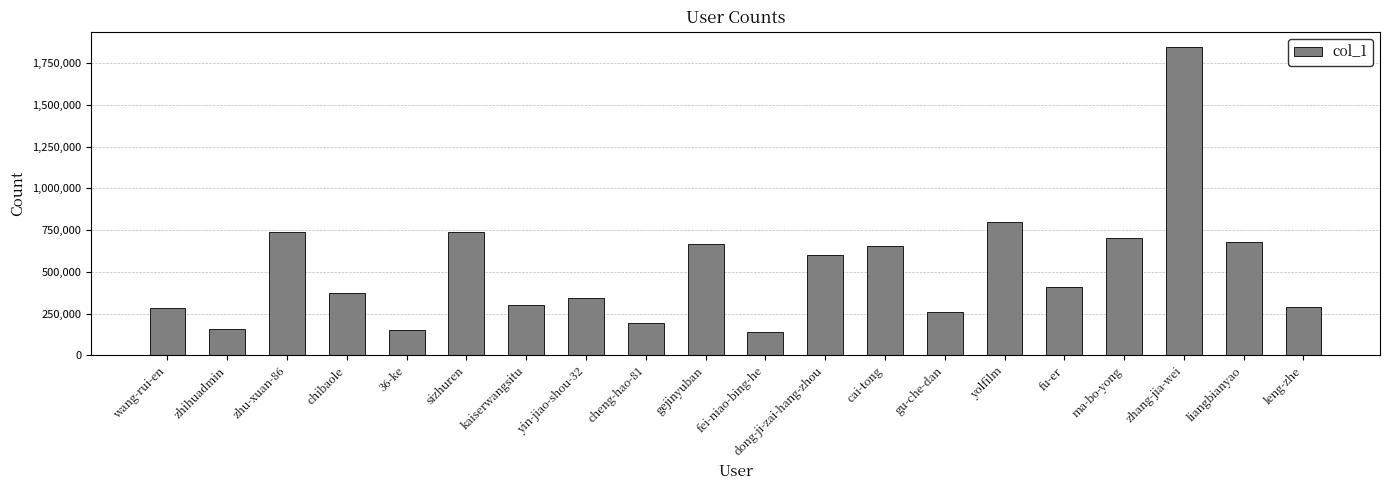

What is the approximate value at gu-che-dan?

258312